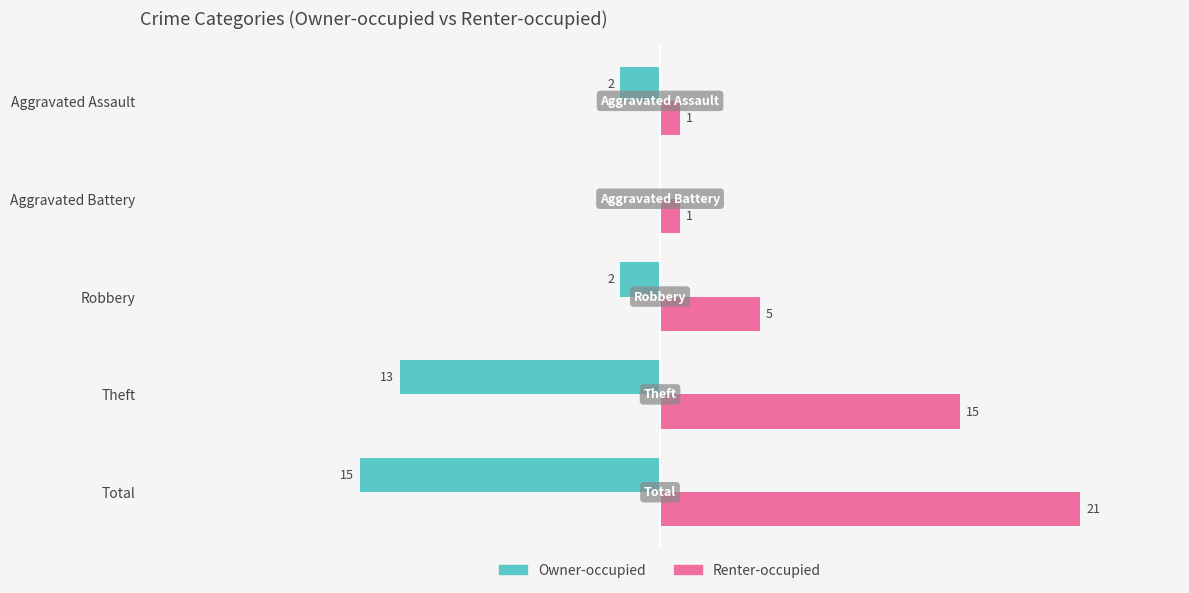

Which series changed the most between Aggravated Battery and Robbery?

Renter-occupied